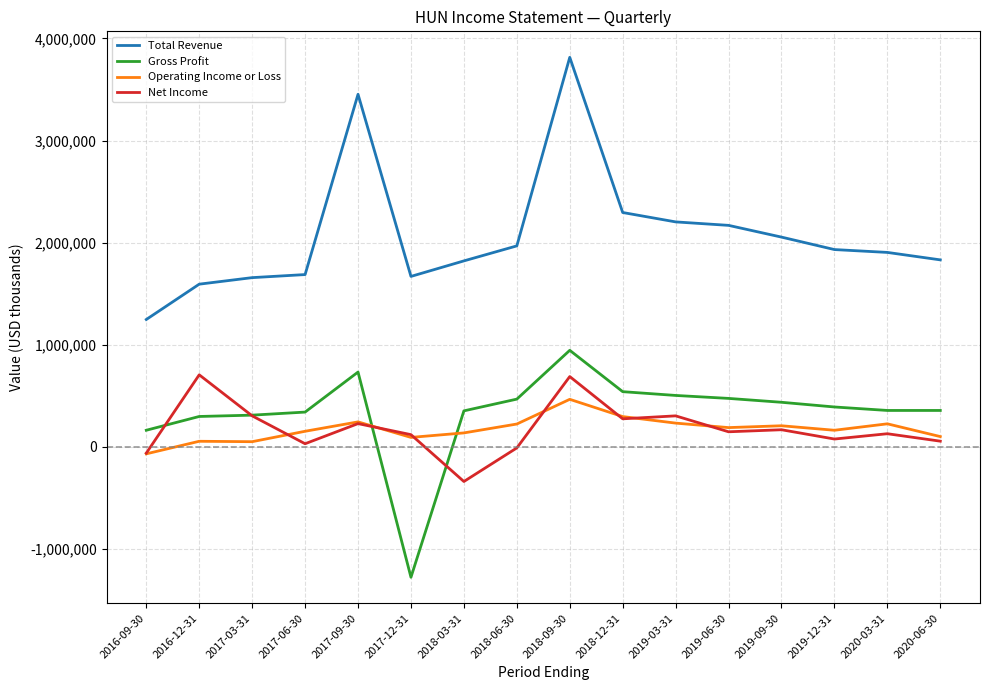

True or false: Operating Income or Loss and Total Revenue intersect in this chart.

False